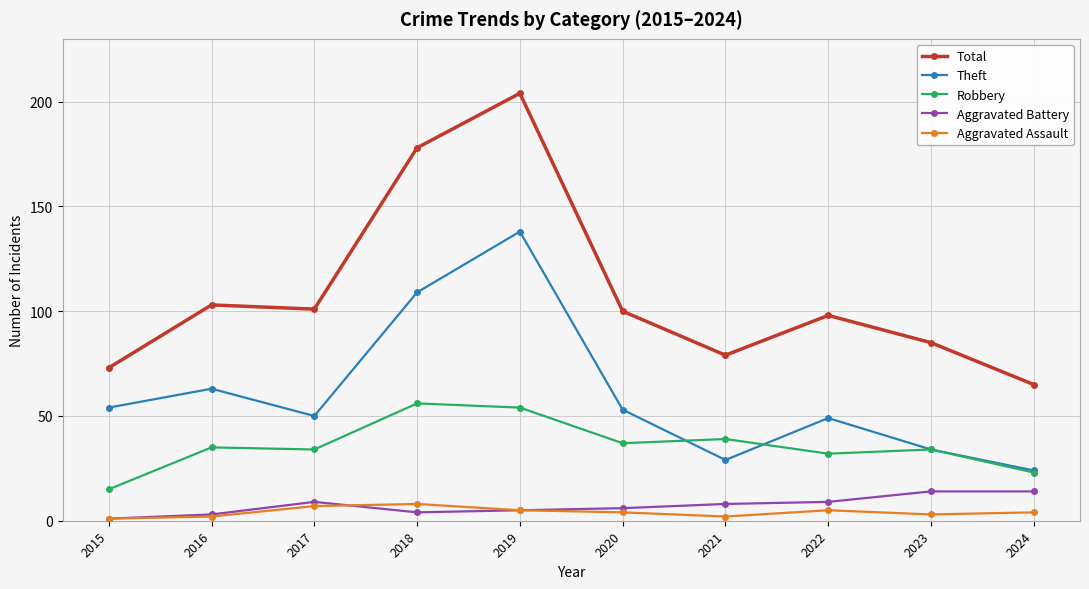

Count the Aggravated Assault values in the range 2 to 5.

7